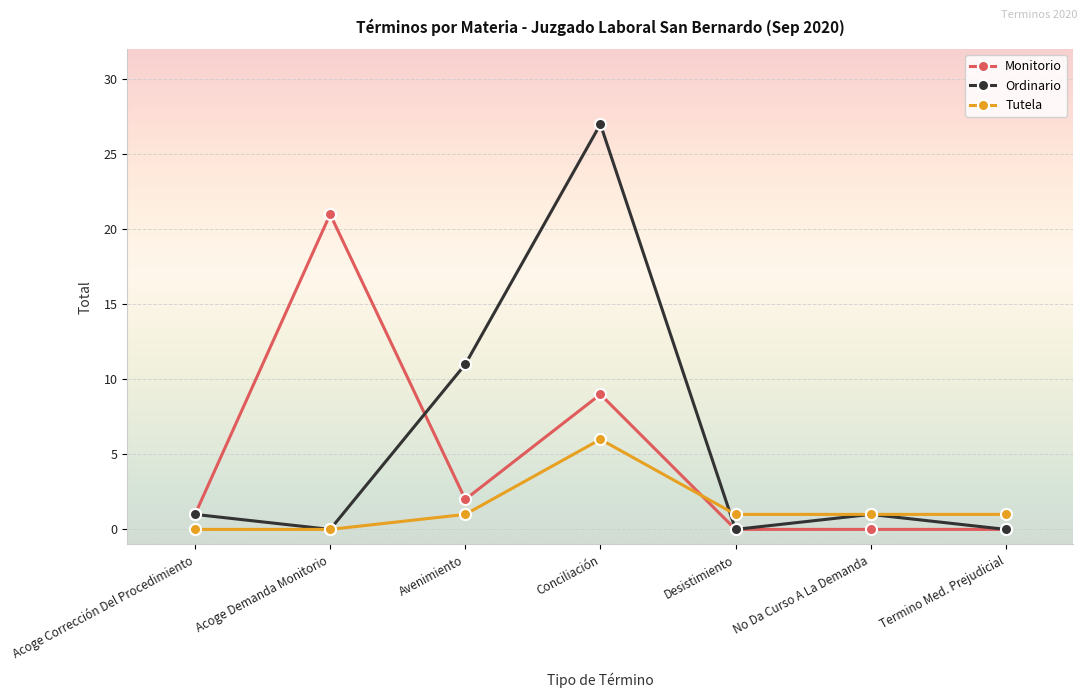

How many lines are shown in the chart?

3